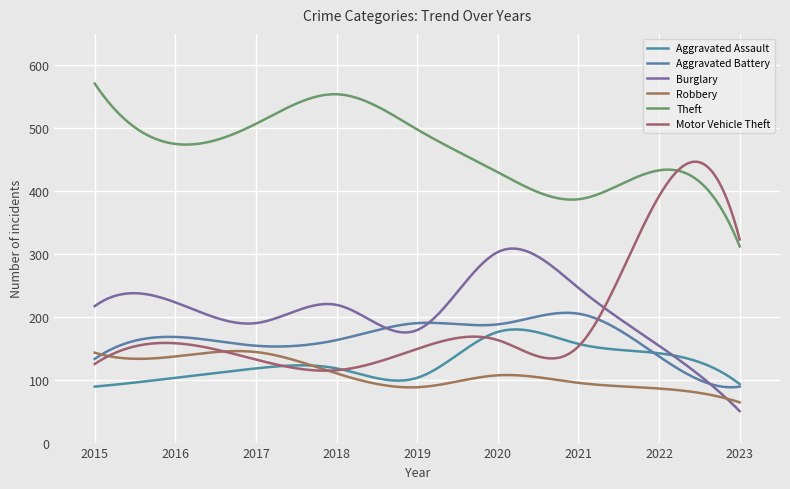

How many series are shown in this chart?

6